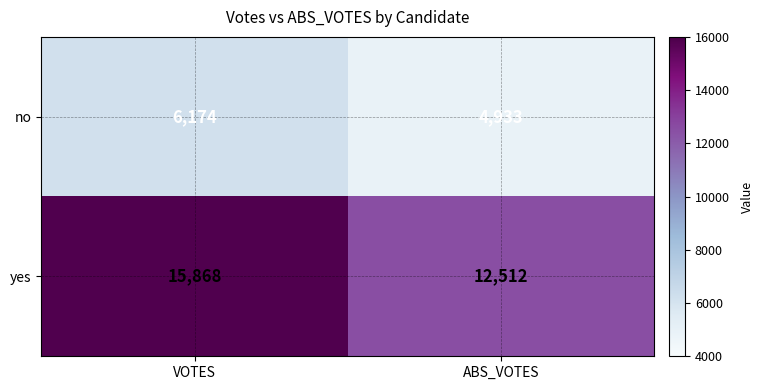

What is the difference between the maximum and minimum values in the no series?

1241